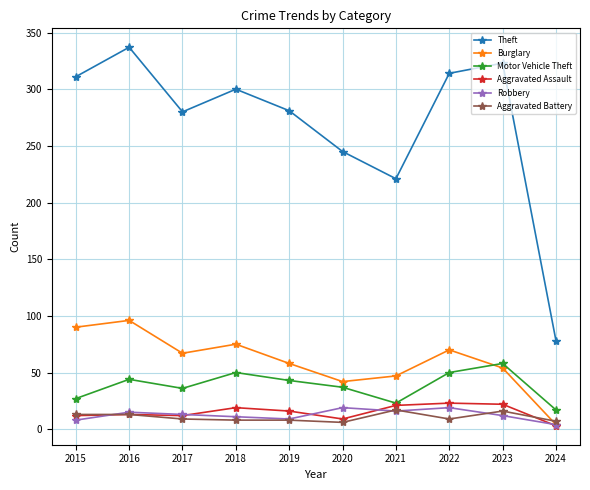

What are all the series names shown in the legend?

Theft, Burglary, Motor Vehicle Theft, Aggravated Assault, Robbery, Aggravated Battery